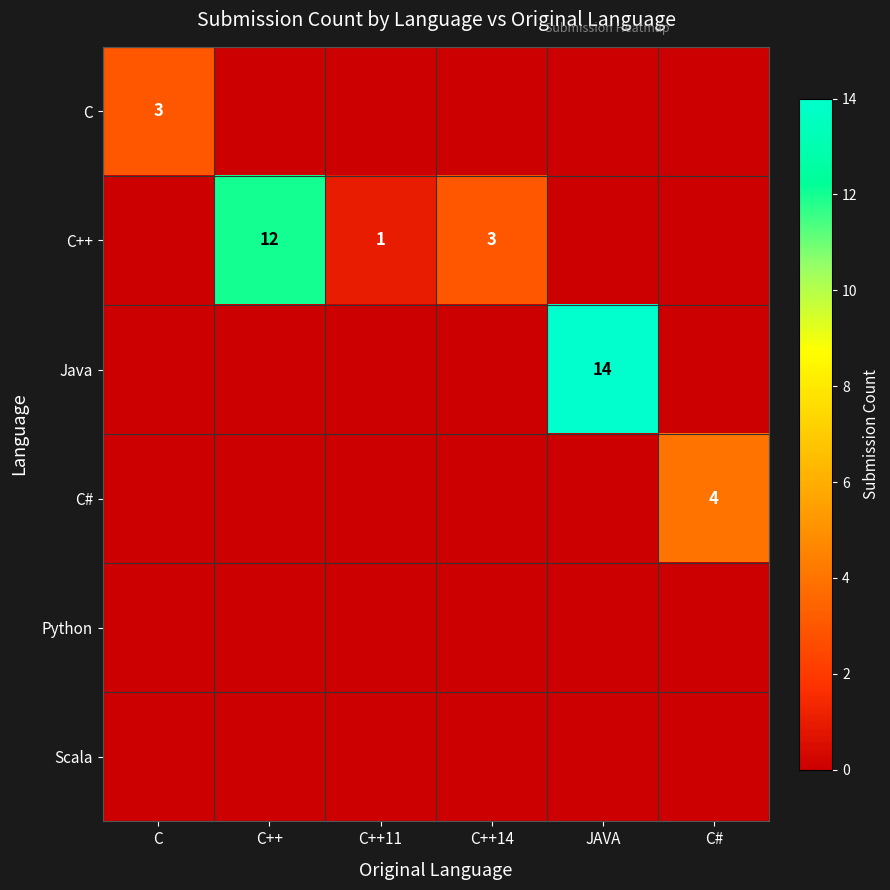

What is the sum of the C++ values at C++ and C++11?

13